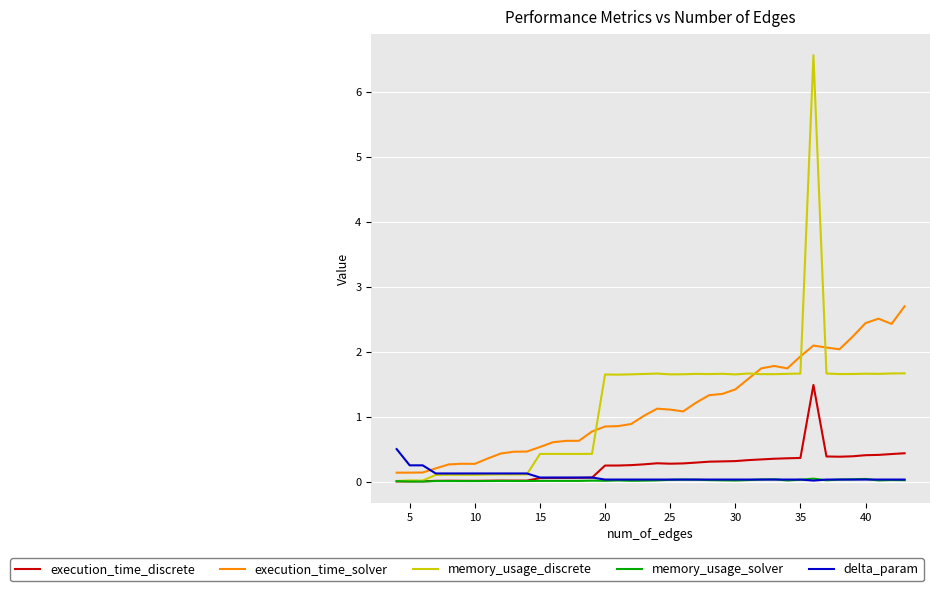

Which series has the widest spread of values?

memory_usage_discrete